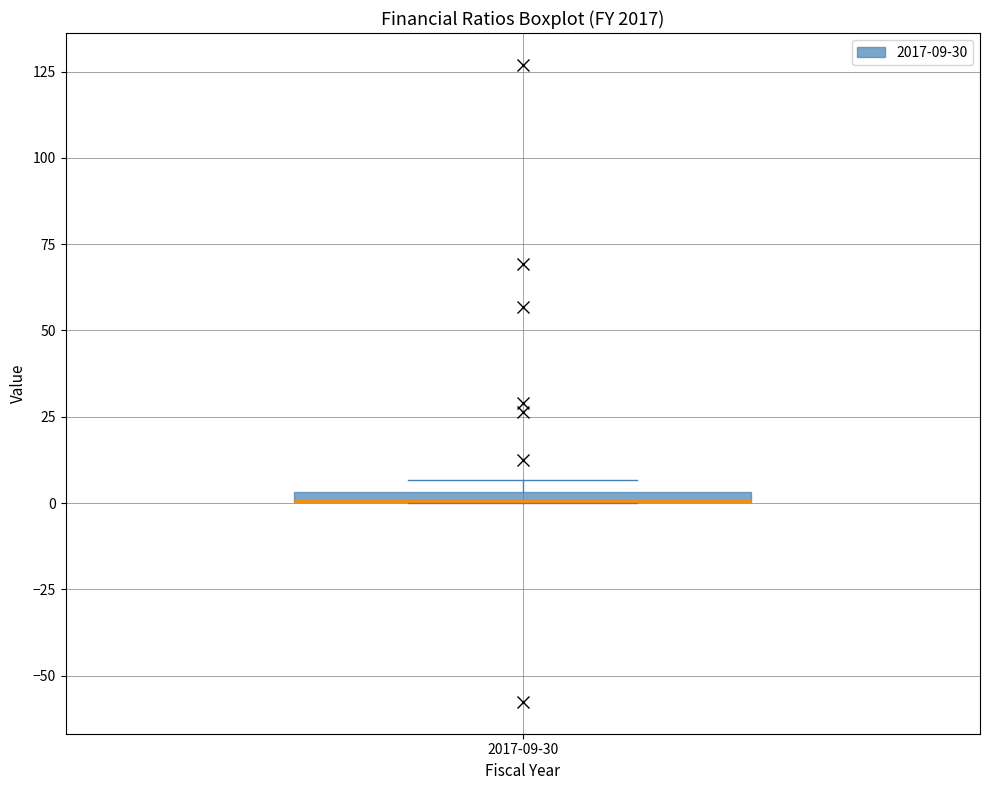

Where is the lower edge of the box for 2017-09-30 on the y-axis? The values are not printed on the chart, so give them approximately, as read against the axis.

0